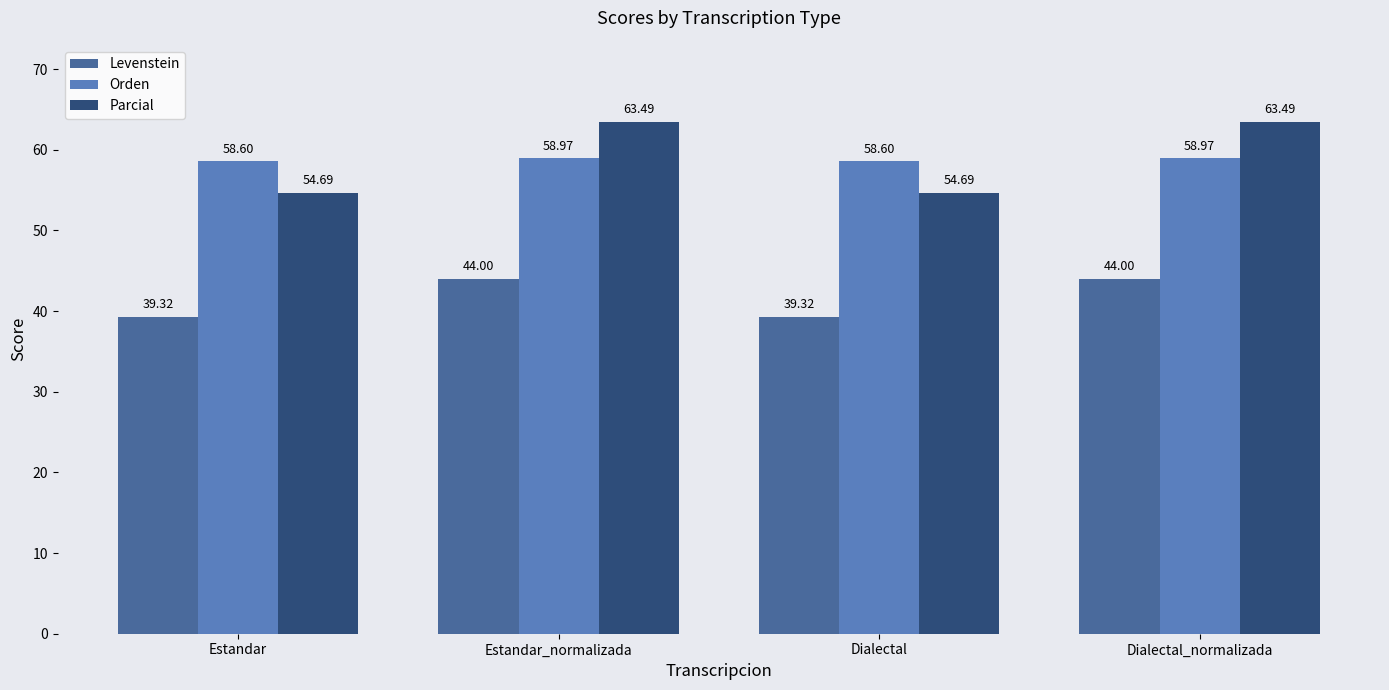

What is the total value across all series at Dialectal?

152.6